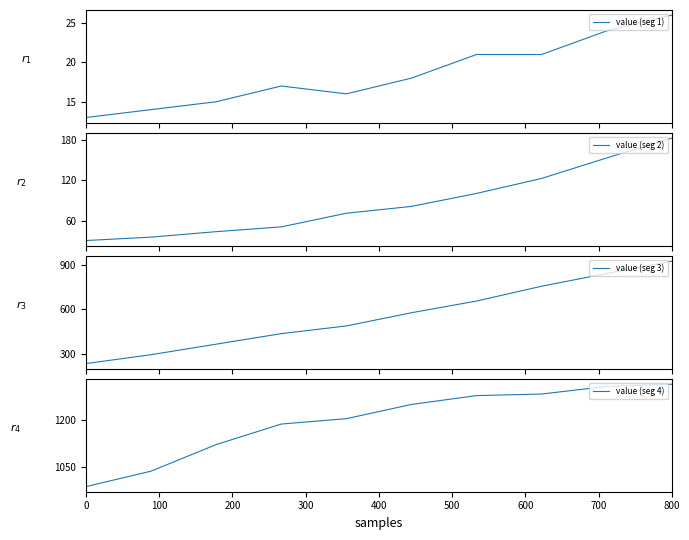

Between 500 and 800, which is larger?

800